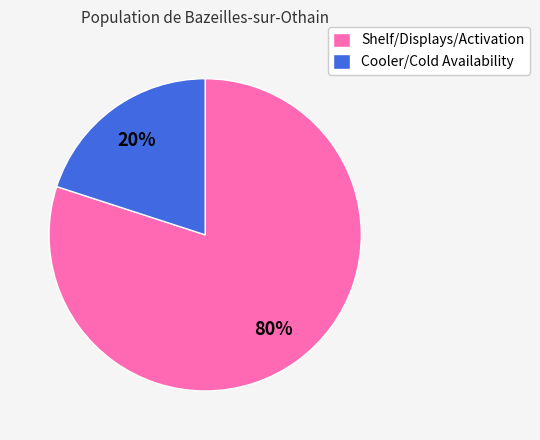

To the nearest percent, what percentage of the pie is Cooler/Cold Availability?

20%